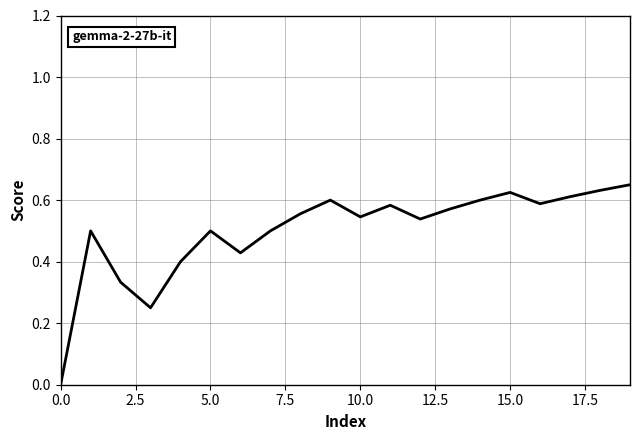

True or false: the data has more than 2 interior local peaks.

True